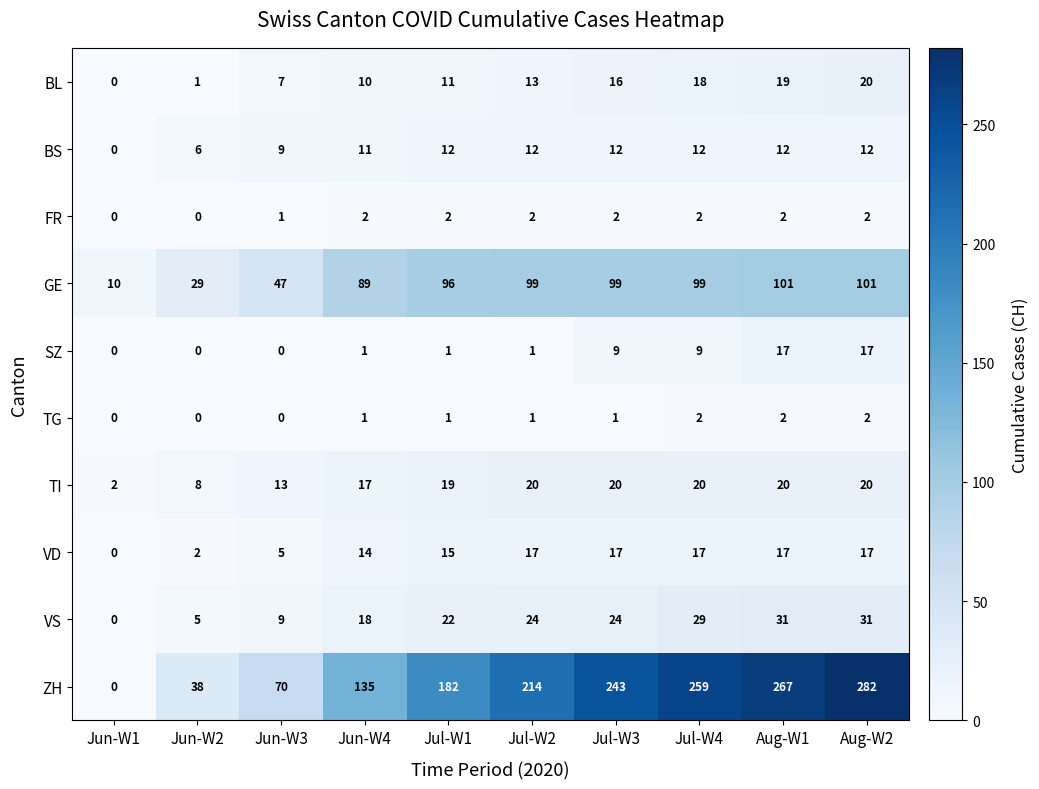

At which label is VD closest to 8?

Jun-W3